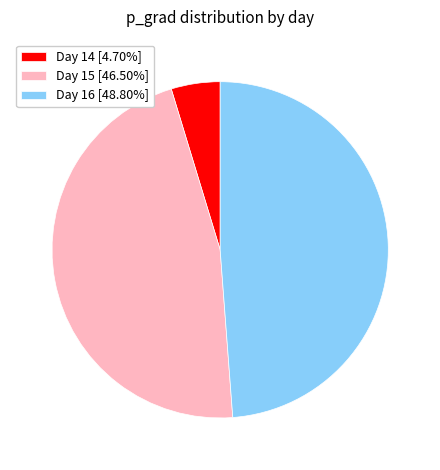

Does Day 14 [4.70%] represent more than half of the total?

No